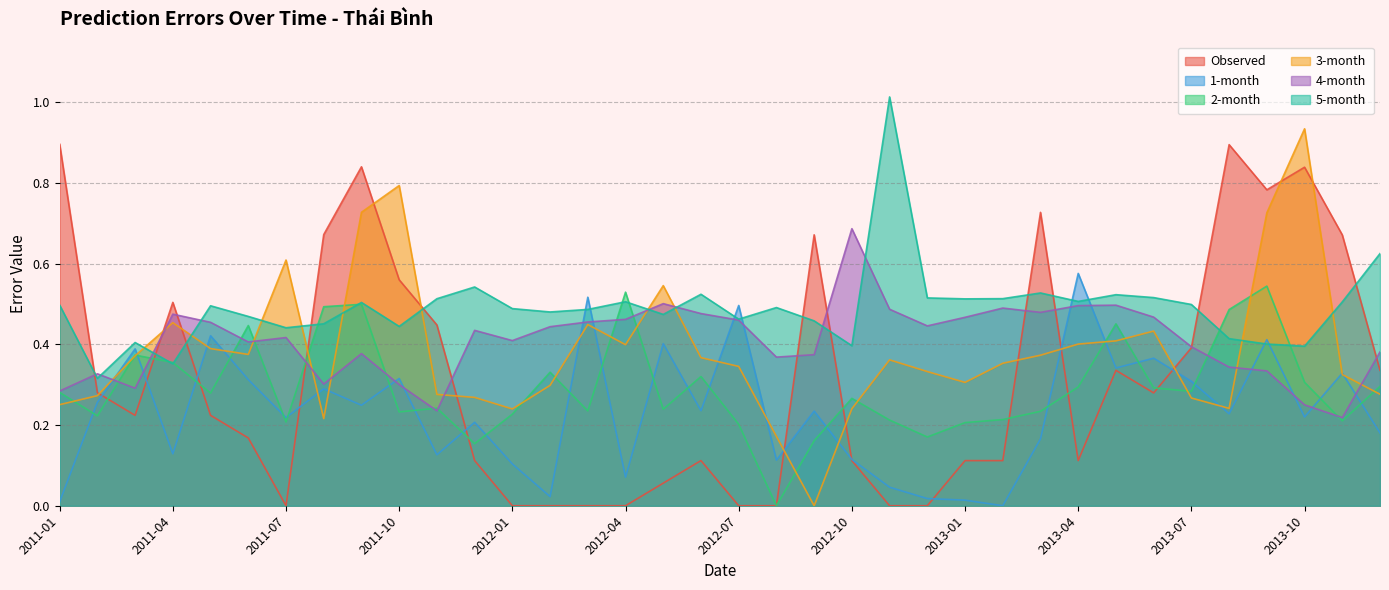

Reading left to right, what are all the values shown in this chart?

Observed: 2011-01=0.9	2011-02=0.3	2011-03=0.2	2011-04=0.5	2011-05=0.2	2011-06=0.2	2011-07=0.0	2011-08=0.7	2011-09=0.8	2011-10=0.6	2011-11=0.4	2011-12=0.1	2012-01=0.0	2012-02=0.0	2012-03=0.0	2012-04=0.0	2012-05=0.1	2012-06=0.1	2012-07=0.0	2012-08=0.0	2012-09=0.7	2012-10=0.1	2012-11=0.0	2012-12=0.0	2013-01=0.1	2013-02=0.1	2013-03=0.7	2013-04=0.1	2013-05=0.3	2013-06=0.3	2013-07=0.4	2013-08=0.9	2013-09=0.8	2013-10=0.8	2013-11=0.7	2013-12=0.3
1-month: 2011-01=0.0	2011-02=0.3	2011-03=0.4	2011-04=0.1	2011-05=0.4	2011-06=0.3	2011-07=0.2	2011-08=0.3	2011-09=0.2	2011-10=0.3	2011-11=0.1	2011-12=0.2	2012-01=0.1	2012-02=0.0	2012-03=0.5	2012-04=0.1	2012-05=0.4	2012-06=0.2	2012-07=0.5	2012-08=0.1	2012-09=0.2	2012-10=0.1	2012-11=0.0	2012-12=0.0	2013-01=0.0	2013-02=0.0	2013-03=0.2	2013-04=0.6	2013-05=0.3	2013-06=0.4	2013-07=0.3	2013-08=0.2	2013-09=0.4	2013-10=0.2	2013-11=0.3	2013-12=0.2
2-month: 2011-01=0.3	2011-02=0.2	2011-03=0.4	2011-04=0.4	2011-05=0.3	2011-06=0.4	2011-07=0.2	2011-08=0.5	2011-09=0.5	2011-10=0.2	2011-11=0.2	2011-12=0.2	2012-01=0.2	2012-02=0.3	2012-03=0.2	2012-04=0.5	2012-05=0.2	2012-06=0.3	2012-07=0.2	2012-08=0.0	2012-09=0.2	2012-10=0.3	2012-11=0.2	2012-12=0.2	2013-01=0.2	2013-02=0.2	2013-03=0.2	2013-04=0.3	2013-05=0.5	2013-06=0.3	2013-07=0.3	2013-08=0.5	2013-09=0.5	2013-10=0.3	2013-11=0.2	2013-12=0.3
3-month: 2011-01=0.3	2011-02=0.3	2011-03=0.4	2011-04=0.5	2011-05=0.4	2011-06=0.4	2011-07=0.6	2011-08=0.2	2011-09=0.7	2011-10=0.8	2011-11=0.3	2011-12=0.3	2012-01=0.2	2012-02=0.3	2012-03=0.4	2012-04=0.4	2012-05=0.5	2012-06=0.4	2012-07=0.3	2012-08=0.2	2012-09=0.0	2012-10=0.2	2012-11=0.4	2012-12=0.3	2013-01=0.3	2013-02=0.4	2013-03=0.4	2013-04=0.4	2013-05=0.4	2013-06=0.4	2013-07=0.3	2013-08=0.2	2013-09=0.7	2013-10=0.9	2013-11=0.3	2013-12=0.3
4-month: 2011-01=0.3	2011-02=0.3	2011-03=0.3	2011-04=0.5	2011-05=0.5	2011-06=0.4	2011-07=0.4	2011-08=0.3	2011-09=0.4	2011-10=0.3	2011-11=0.2	2011-12=0.4	2012-01=0.4	2012-02=0.4	2012-03=0.5	2012-04=0.5	2012-05=0.5	2012-06=0.5	2012-07=0.5	2012-08=0.4	2012-09=0.4	2012-10=0.7	2012-11=0.5	2012-12=0.4	2013-01=0.5	2013-02=0.5	2013-03=0.5	2013-04=0.5	2013-05=0.5	2013-06=0.5	2013-07=0.4	2013-08=0.3	2013-09=0.3	2013-10=0.2	2013-11=0.2	2013-12=0.4
5-month: 2011-01=0.5	2011-02=0.3	2011-03=0.4	2011-04=0.4	2011-05=0.5	2011-06=0.5	2011-07=0.4	2011-08=0.5	2011-09=0.5	2011-10=0.4	2011-11=0.5	2011-12=0.5	2012-01=0.5	2012-02=0.5	2012-03=0.5	2012-04=0.5	2012-05=0.5	2012-06=0.5	2012-07=0.5	2012-08=0.5	2012-09=0.5	2012-10=0.4	2012-11=1.0	2012-12=0.5	2013-01=0.5	2013-02=0.5	2013-03=0.5	2013-04=0.5	2013-05=0.5	2013-06=0.5	2013-07=0.5	2013-08=0.4	2013-09=0.4	2013-10=0.4	2013-11=0.5	2013-12=0.6